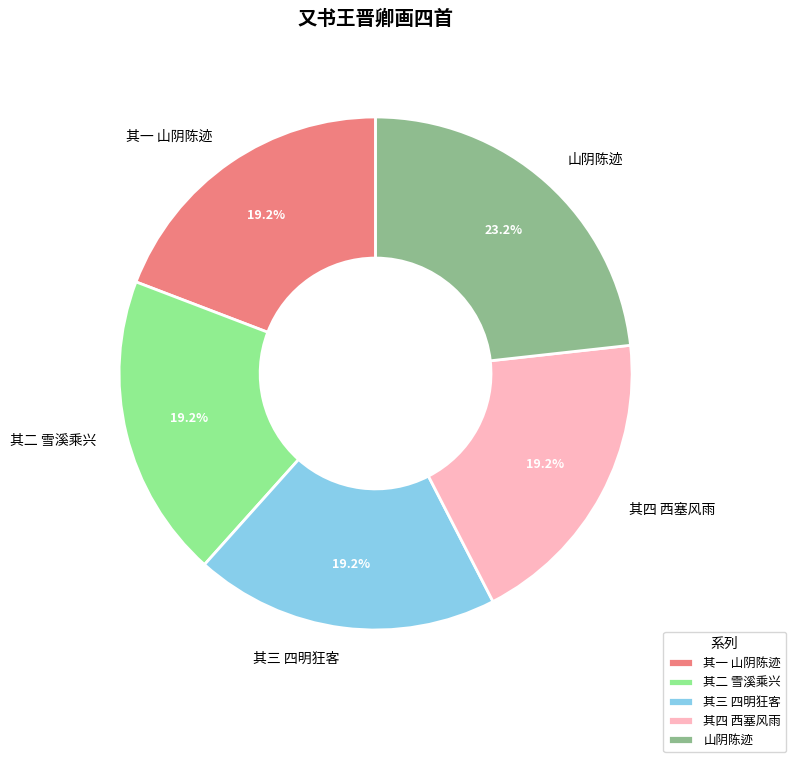

Which slice is the largest?

山阴陈迹